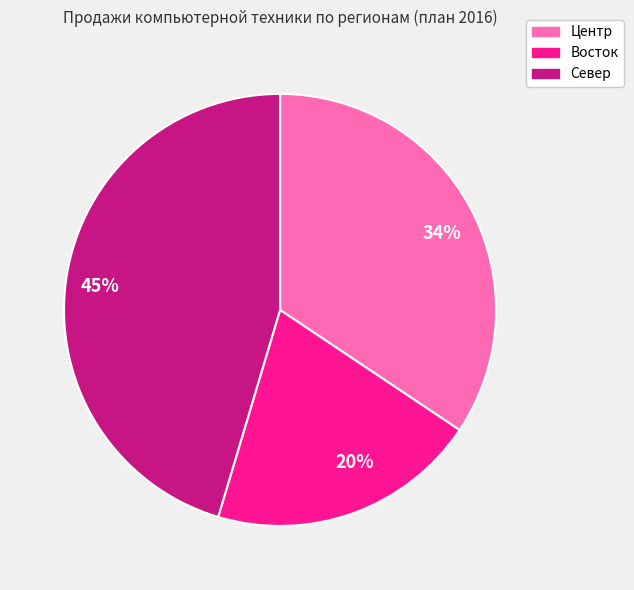

To the nearest percent, what is the difference between the largest and smallest slice percentages?

25%